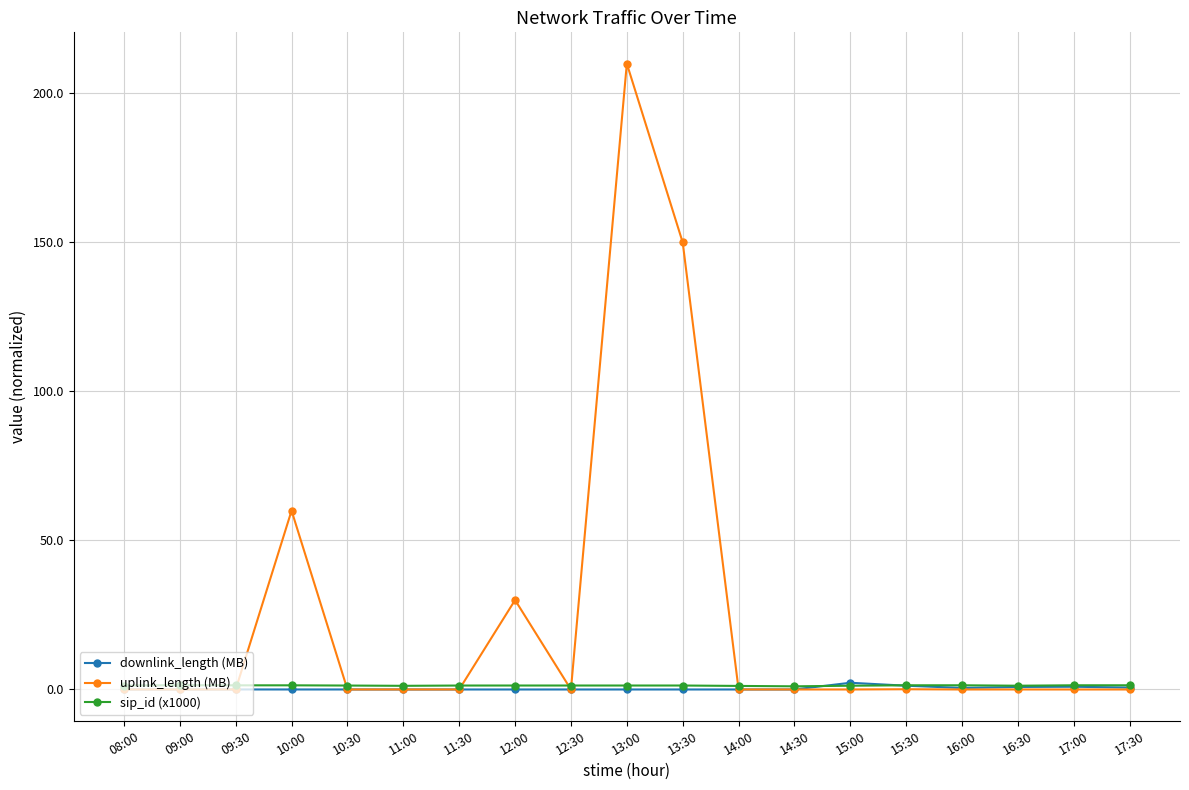

What is the difference between the second highest and second lowest values in the downlink_length (MB) series?

1.3